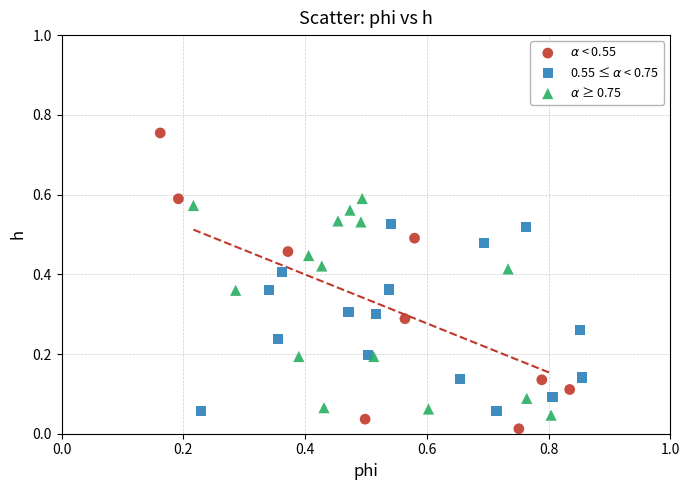

Which series reaches the maximum Y coordinate?

$\alpha$ < 0.55